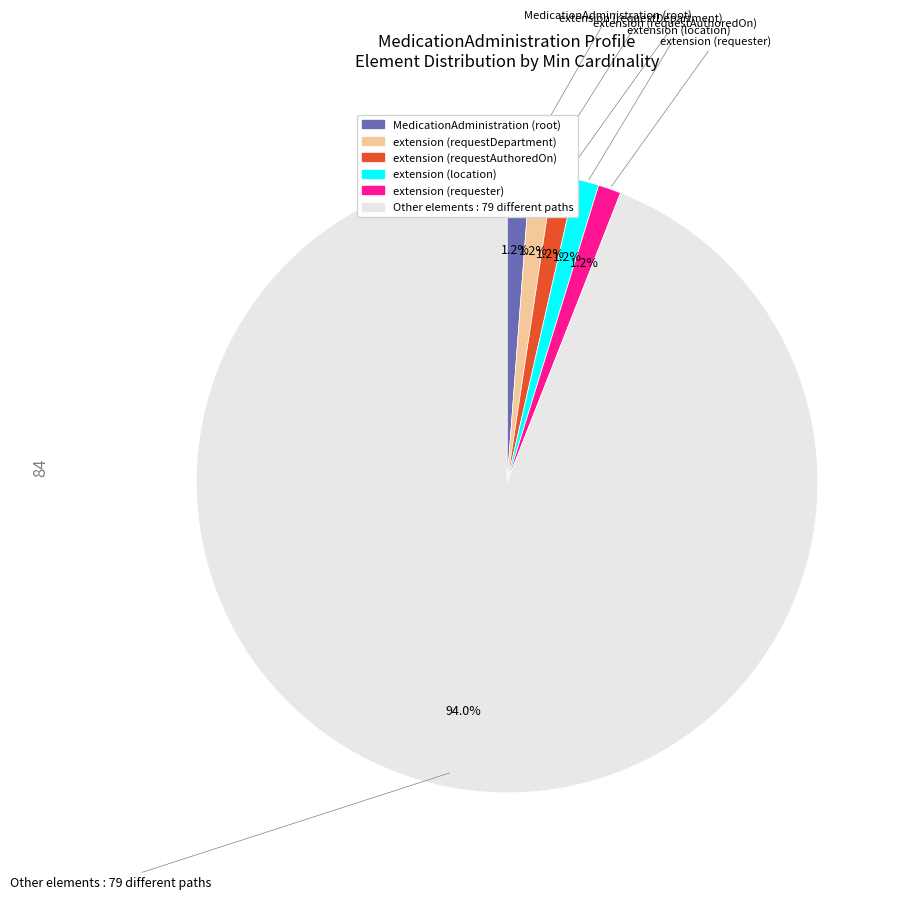

To the nearest percent, what portion does MedicationAdministration (root) represent?

1%